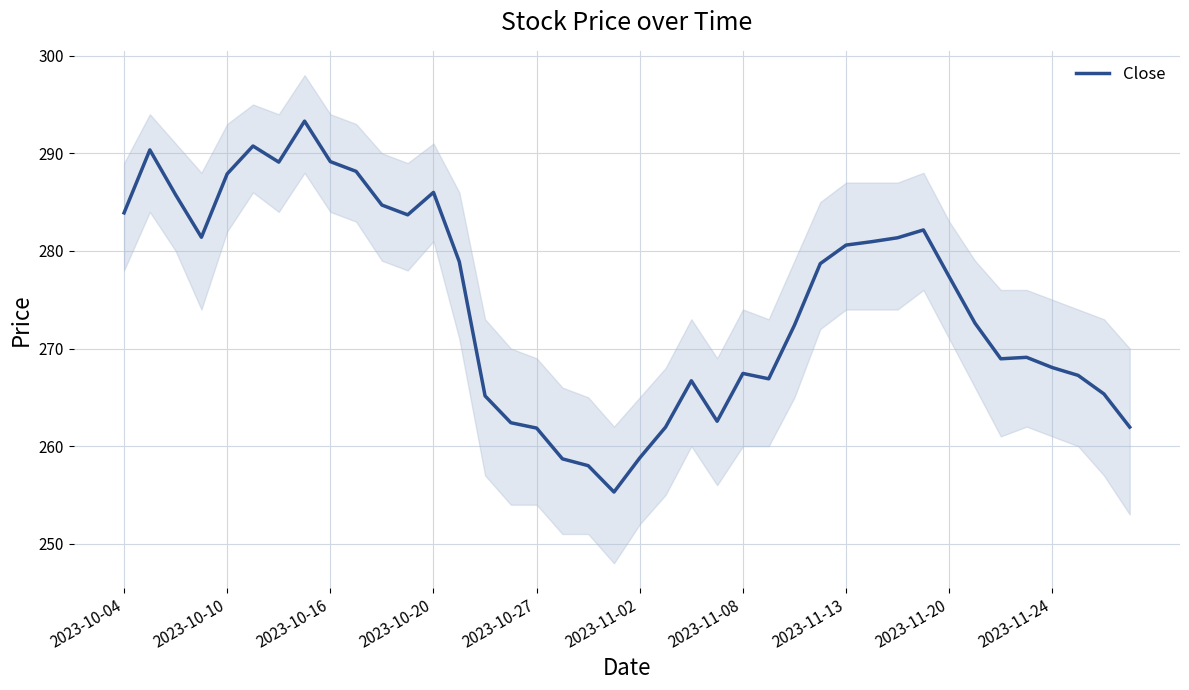

The value of Close at 2023-10-16 is 289.1. True or false?

True